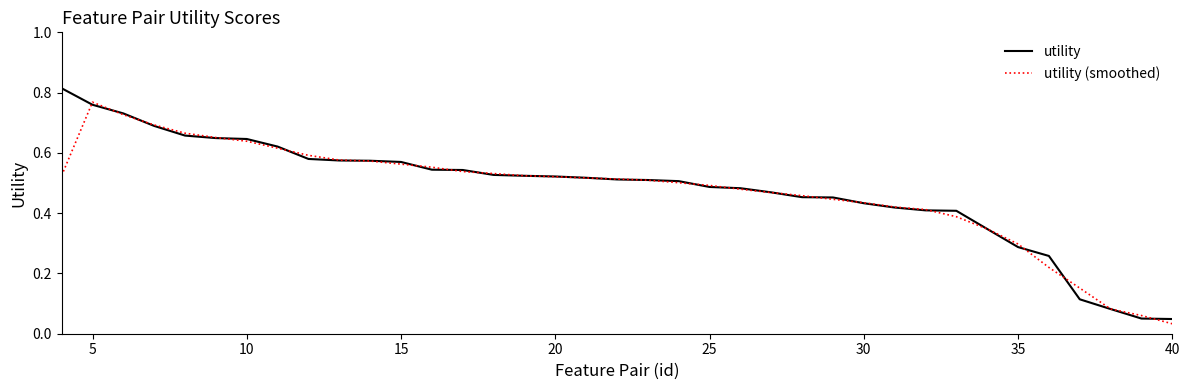

Rank the series by their maximum value, from lowest to highest.

utility (smoothed), utility